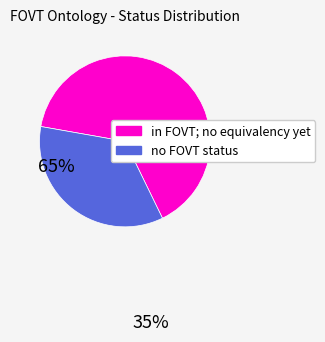

Does any single category account for the majority?

Yes